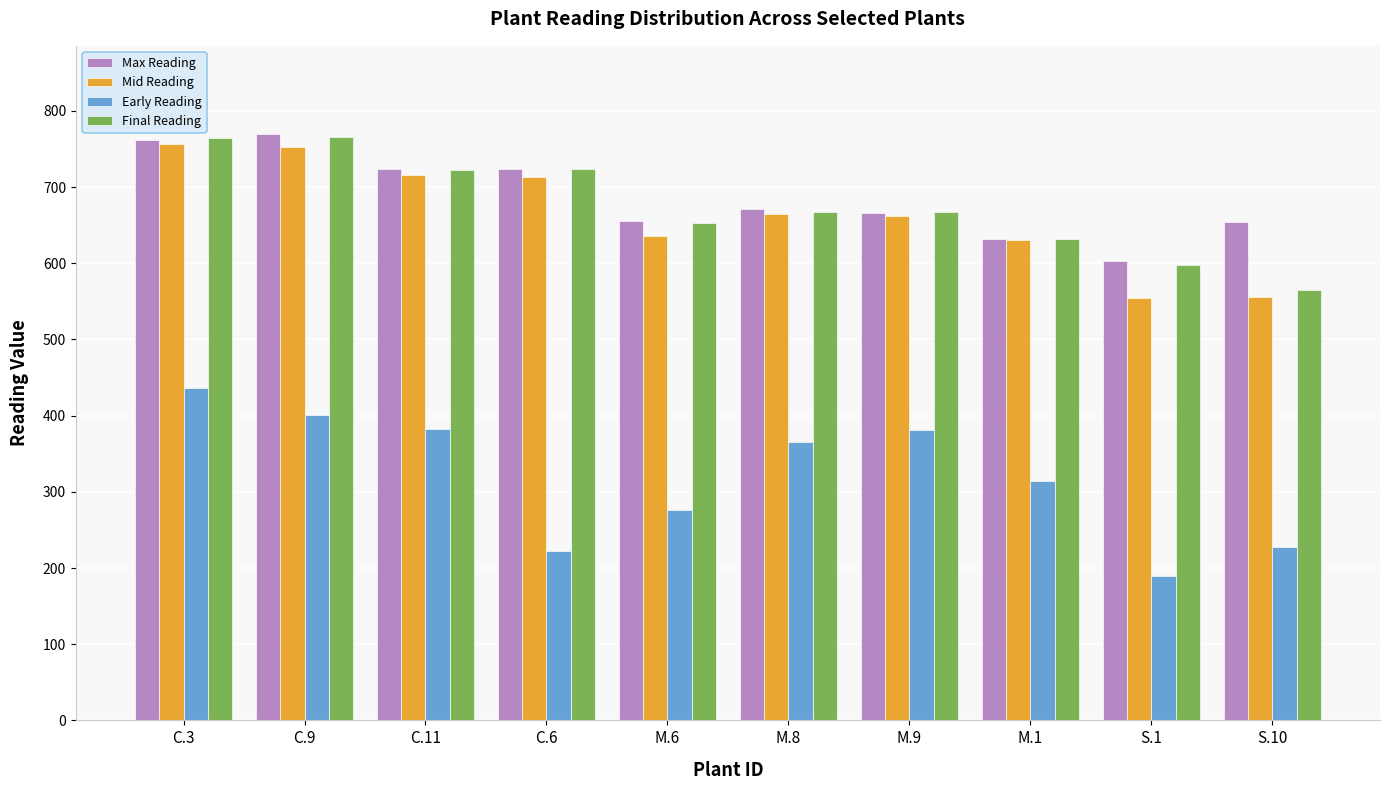

Which category has the lowest value across all series?

S.1